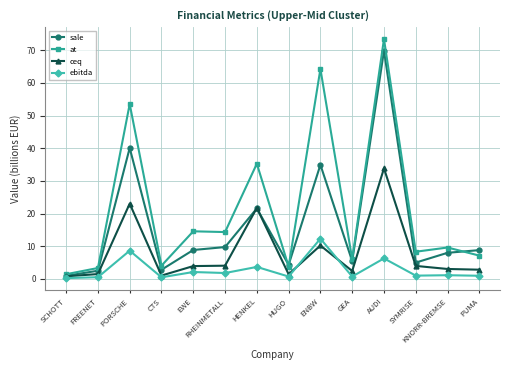

What is the sum of the at values at HUGO and KNORR-BREMSE?

13.4